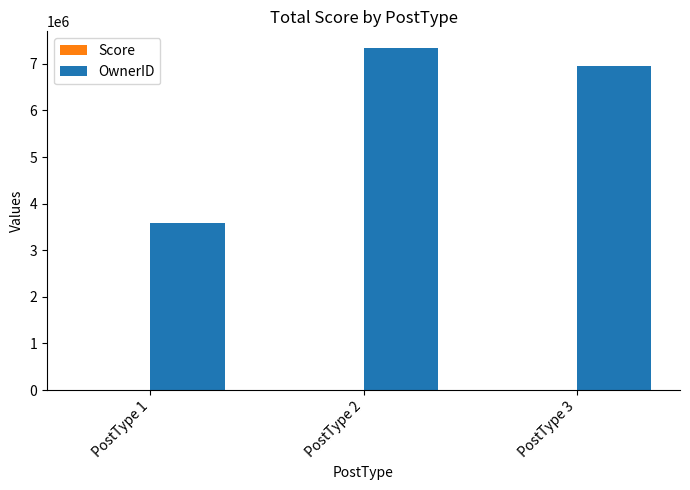

At which category is the sum across all series the highest?

PostType 2